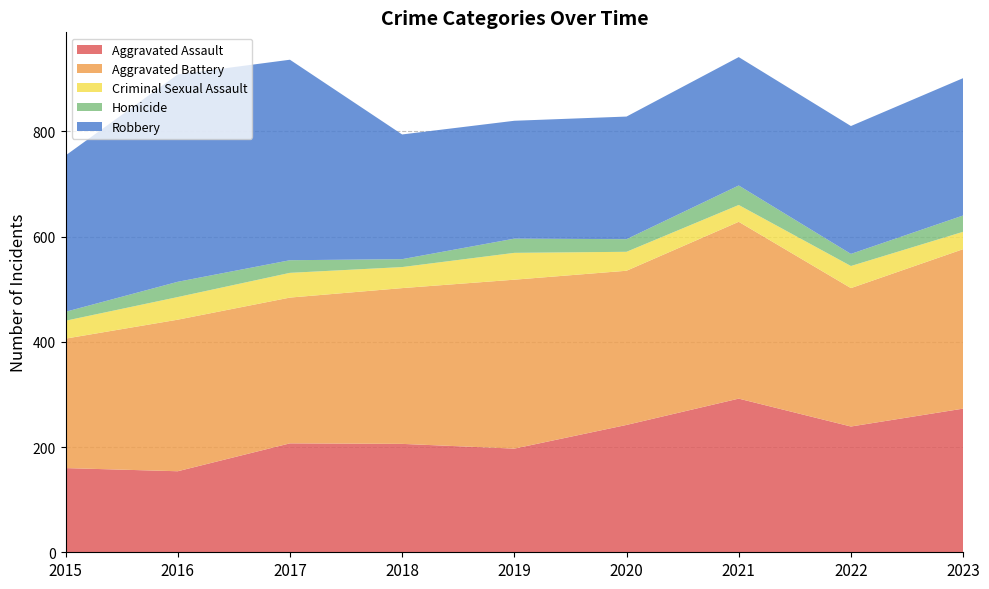

Reading left to right, extract all data points from this chart.

Aggravated Assault: 160	154	207	206	197	242	292	239	273
Aggravated Battery: 246	288	277	296	321	293	336	263	303
Criminal Sexual Assault: 34	43	47	40	51	36	32	42	33
Homicide: 17	29	24	15	27	24	37	23	31
Robbery: 297	394	381	237	224	233	244	243	261